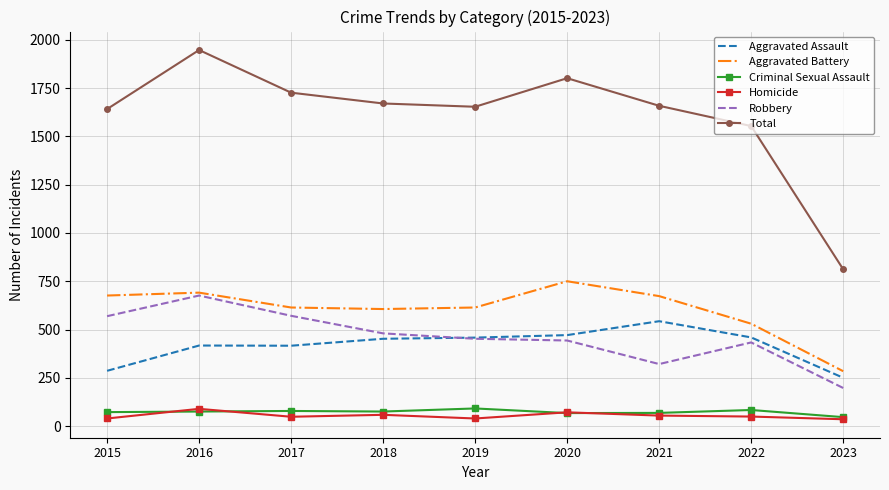

Between 2017 and 2022, which series saw the biggest shift?

Total